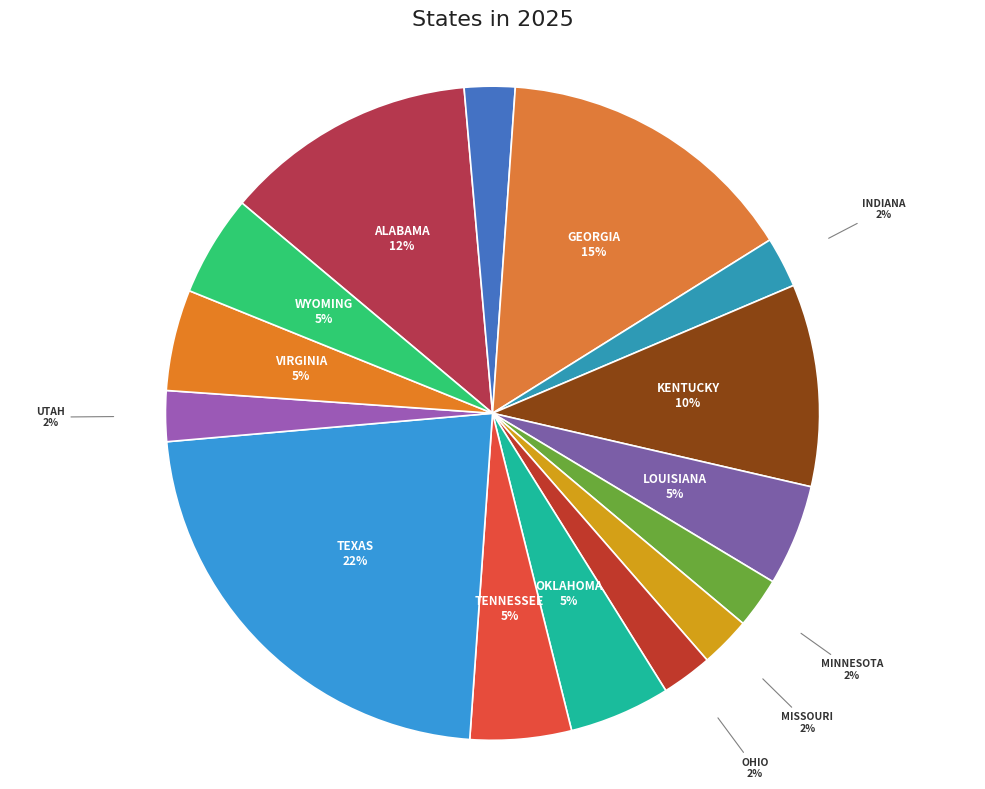

The GEORGIA slice represents 4% of the pie. True or false?

False